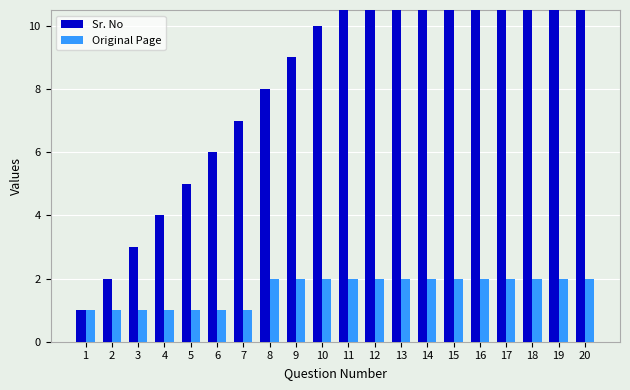

What is the total value across all series at 17?

19